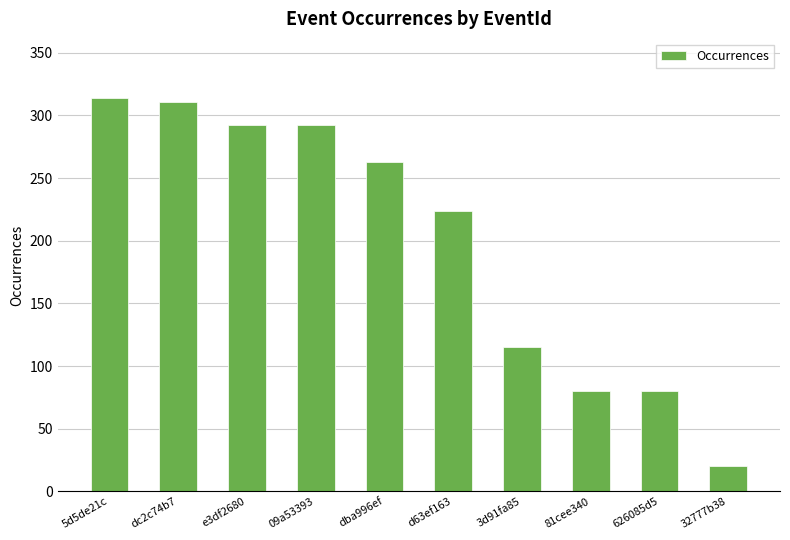

What is the label of the 6th bar from the left?

d63ef163